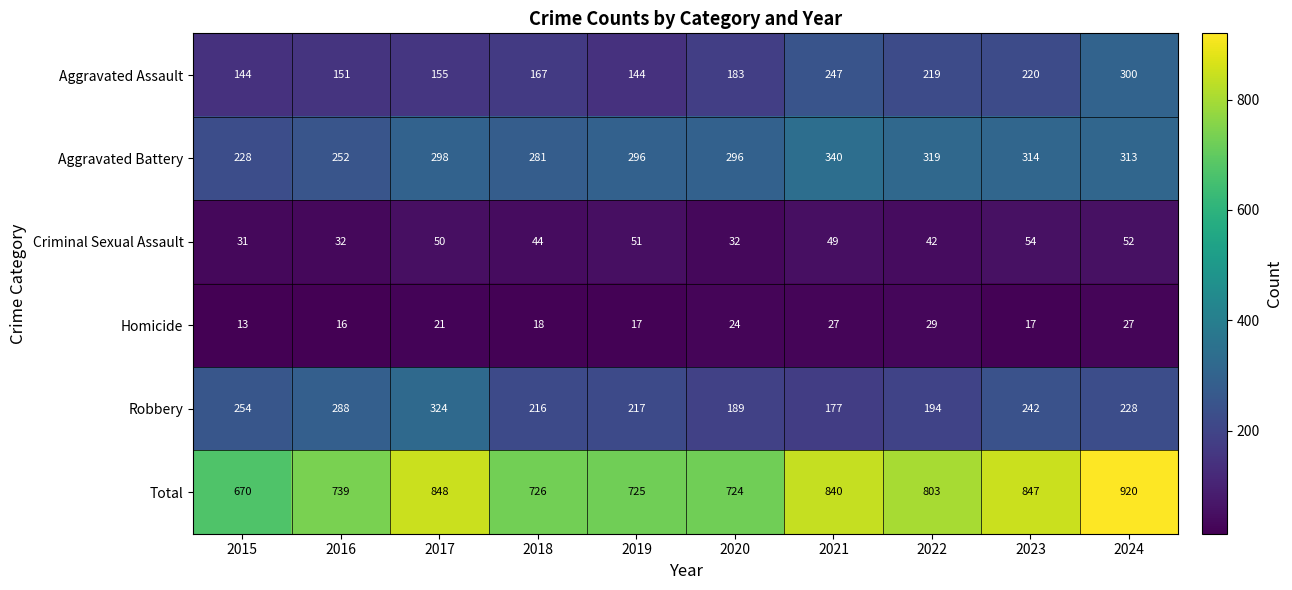

Rank the series at 2021 from highest to lowest value.

Total, Aggravated Battery, Aggravated Assault, Robbery, Criminal Sexual Assault, Homicide